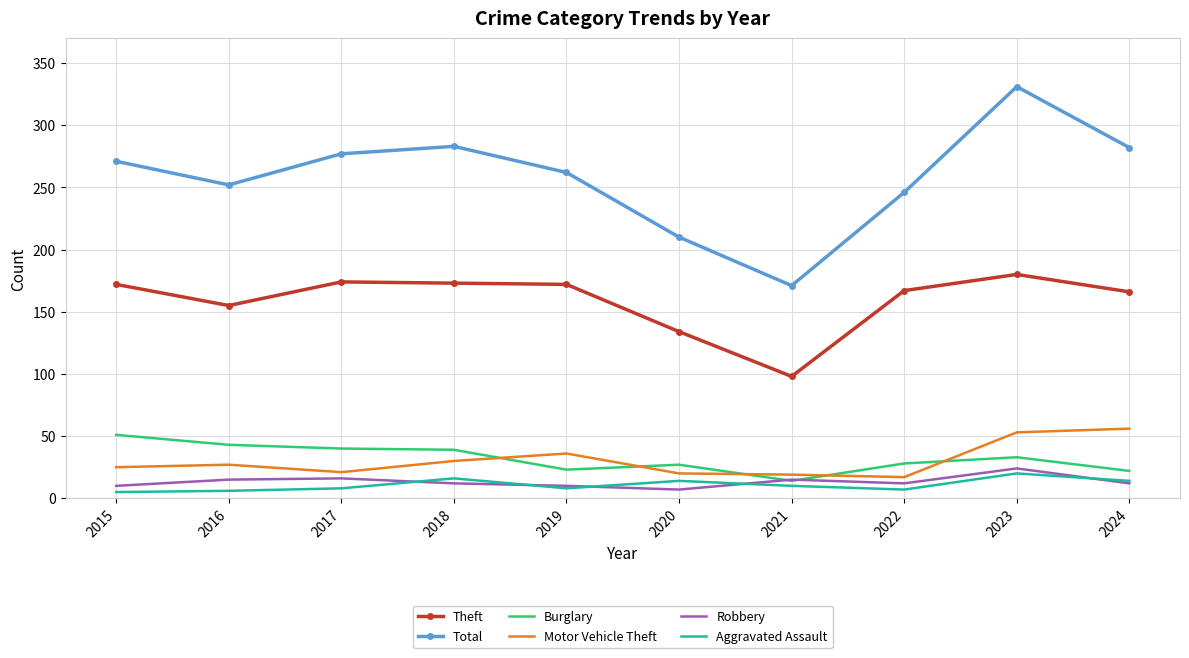

True or false: Theft and Aggravated Assault cross at least once.

False